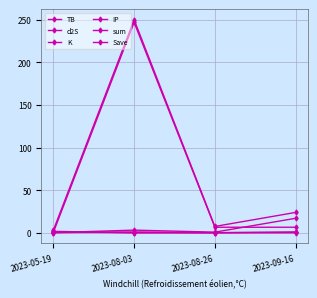

How many data points in sum are above 23?

2